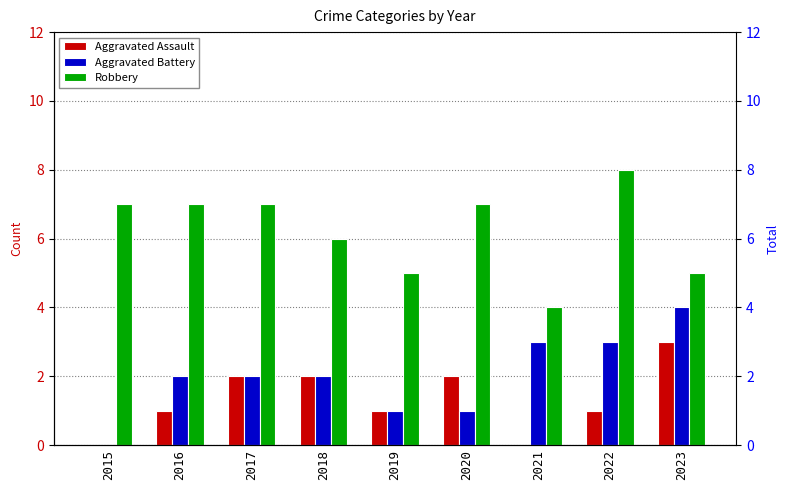

Between 2019 and 2016, which is larger?

2019